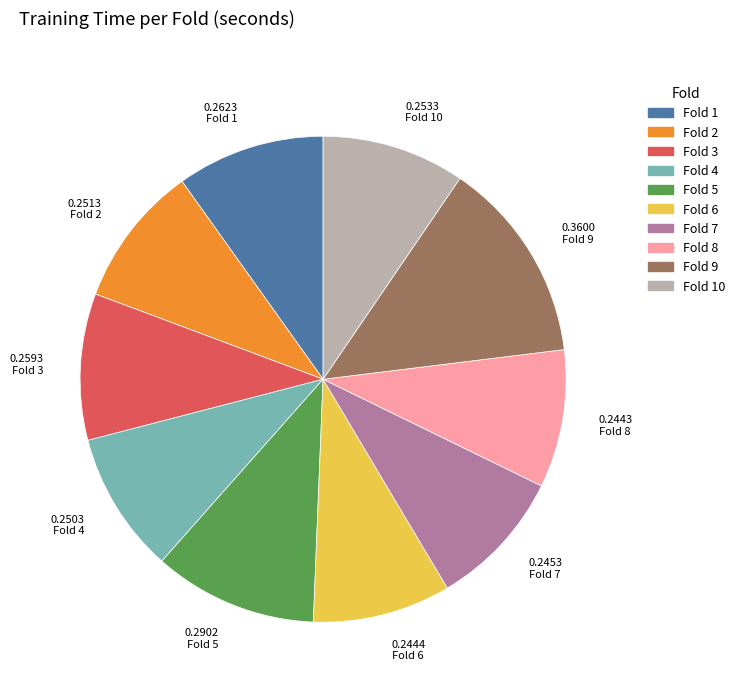

Is there a majority slice in this chart?

No